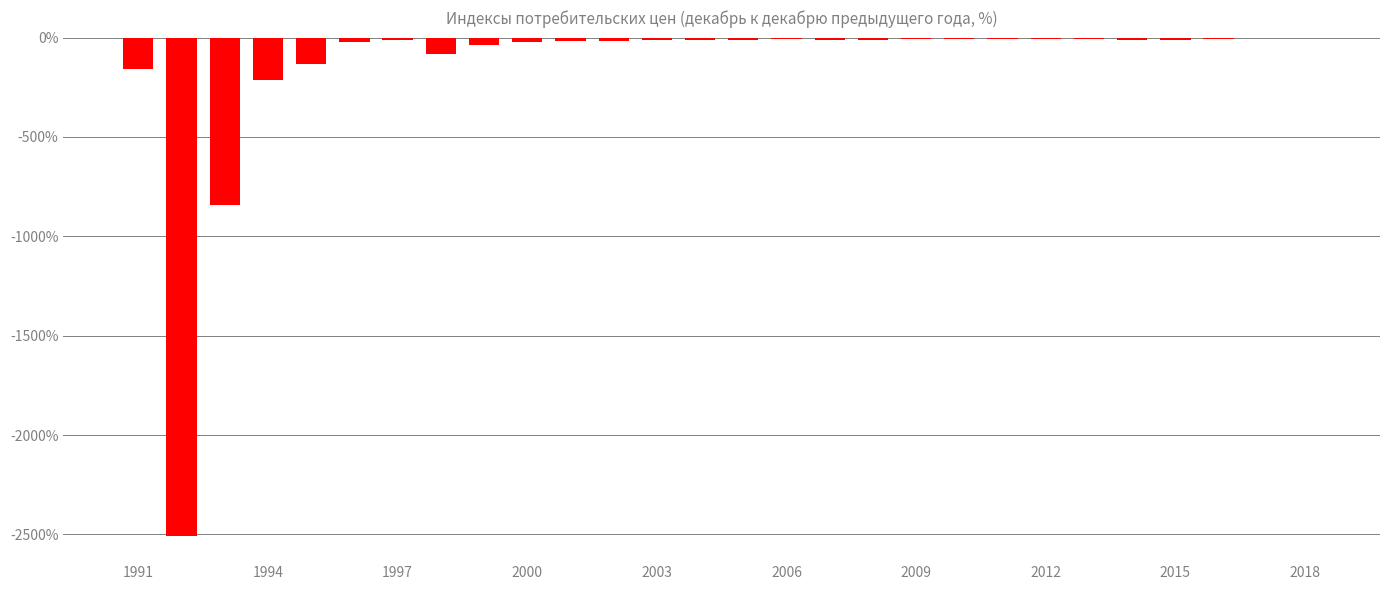

Count the number of data series in this chart.

1